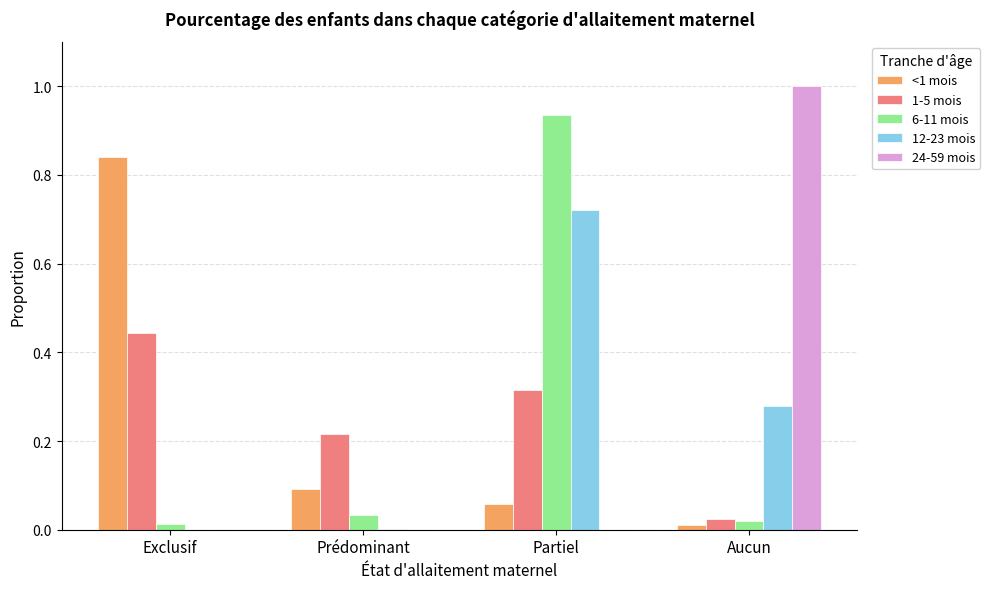

What is the total value across all series at Partiel?

2.0